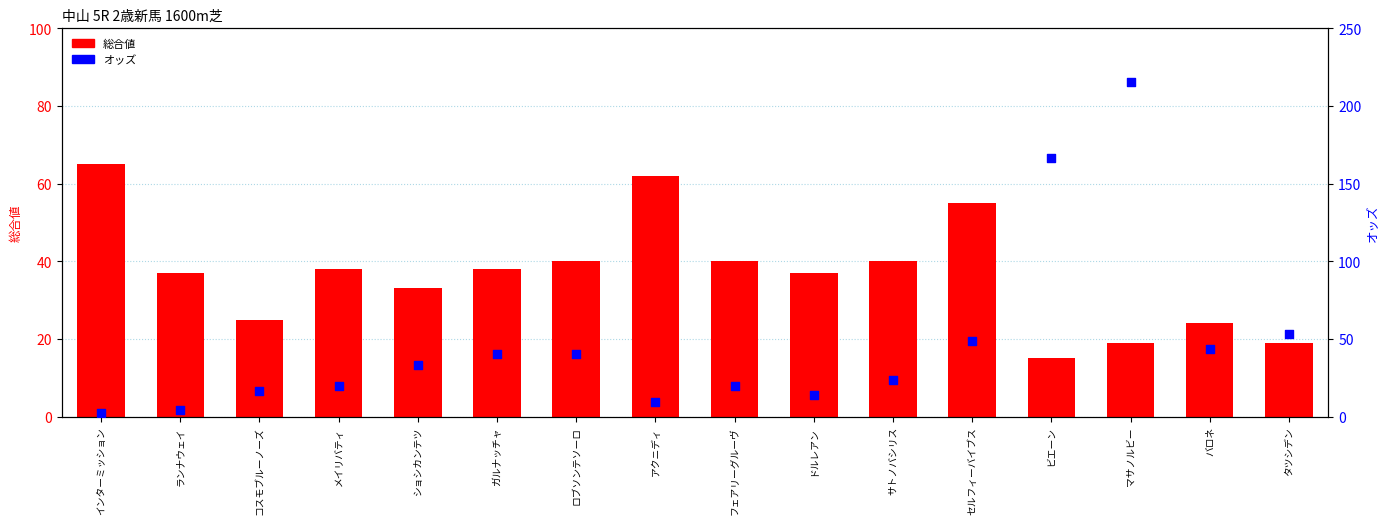

Which series reaches the minimum Y coordinate?

オッズ